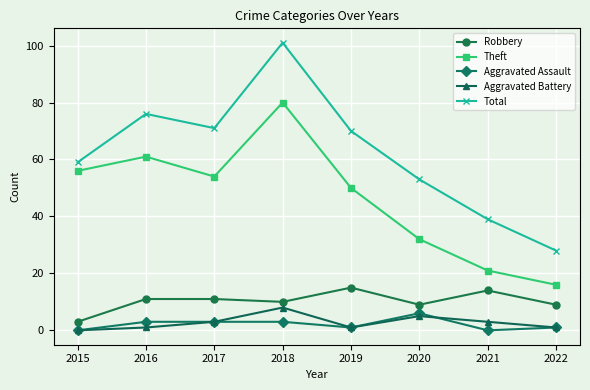

What are all the series names shown in the legend?

Robbery, Theft, Aggravated Assault, Aggravated Battery, Total